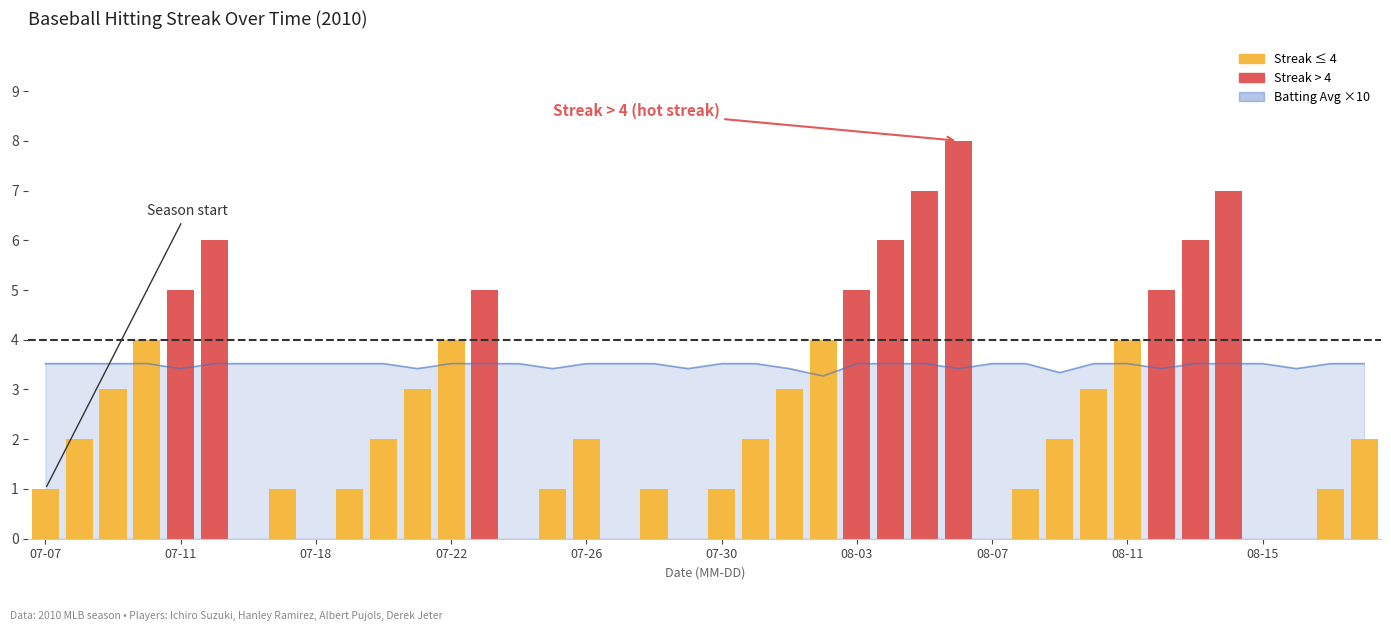

Reading left to right, list all the values displayed in this chart.

Streak: 1.0	2.0	3.0	4.0	5.0	6.0	0.0	1.0	0.0	1.0	2.0	3.0	4.0	5.0	0.0	1.0	2.0	0.0	1.0	0.0	1.0	2.0	3.0	4.0	5.0	6.0	7.0	8.0	0.0	1.0	2.0	3.0	4.0	5.0	6.0	7.0	0.0	0.0	1.0	2.0
Batting Average1: 3.5	3.5	3.5	3.5	3.4	3.5	3.5	3.5	3.5	3.5	3.5	3.4	3.5	3.5	3.5	3.4	3.5	3.5	3.5	3.4	3.5	3.5	3.4	3.3	3.5	3.5	3.5	3.4	3.5	3.5	3.3	3.5	3.5	3.4	3.5	3.5	3.5	3.4	3.5	3.5